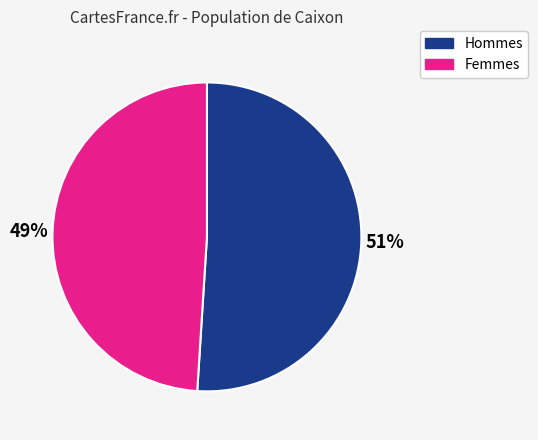

How many segments does this pie chart have?

2